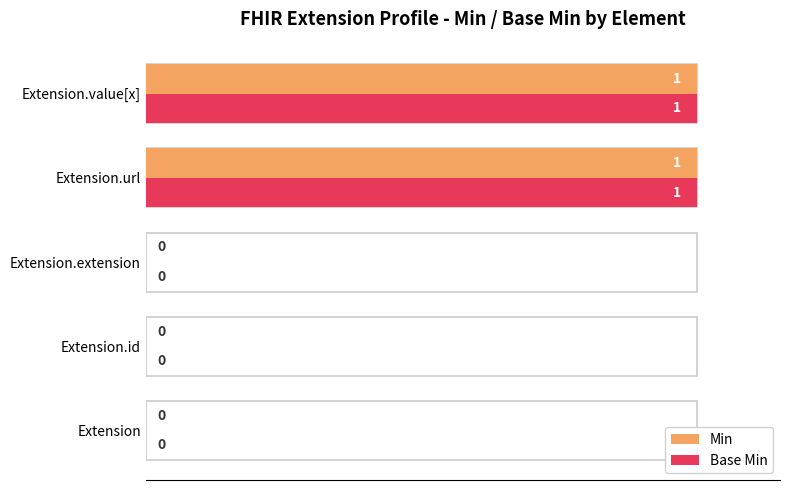

The value of Min at Extension is 0. True or false?

True